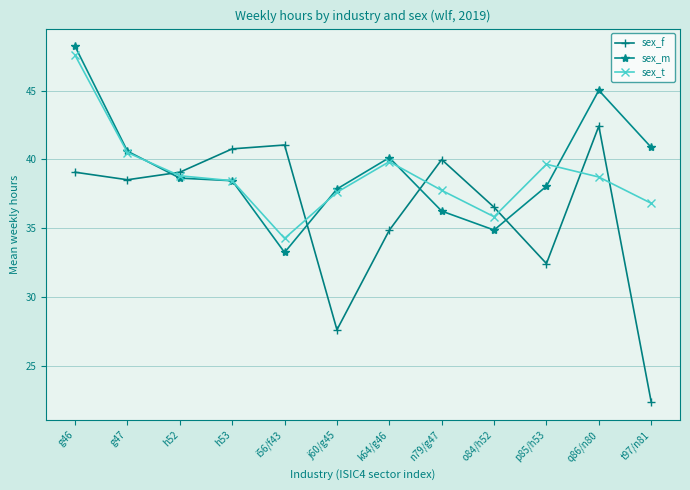

What is the highest value of the sex_t series?

47.6